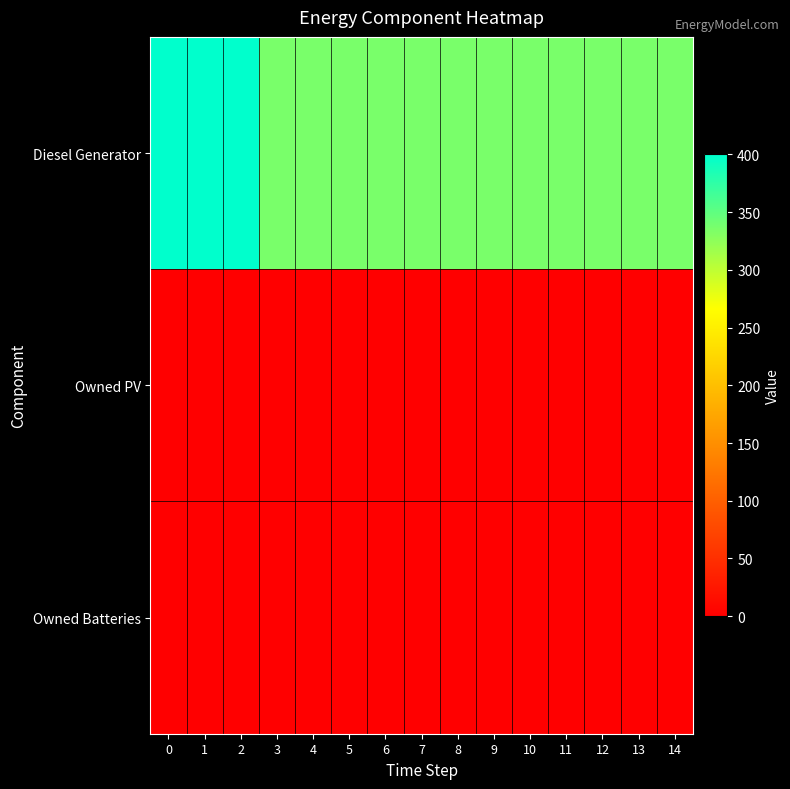

Reading left to right, transcribe all the data shown in this chart.

Diesel Generator: 0=400	1=400	2=400	3=336	4=336	5=336	6=336	7=336	8=336	9=336	10=336	11=336	12=336	13=336	14=336
Owned PV: 0=0	1=0	2=0	3=0	4=0	5=0	6=0	7=0	8=0	9=0	10=0	11=0	12=0	13=0	14=0
Owned Batteries: 0=0	1=0	2=0	3=0	4=0	5=0	6=0	7=0	8=0	9=0	10=0	11=0	12=0	13=0	14=0